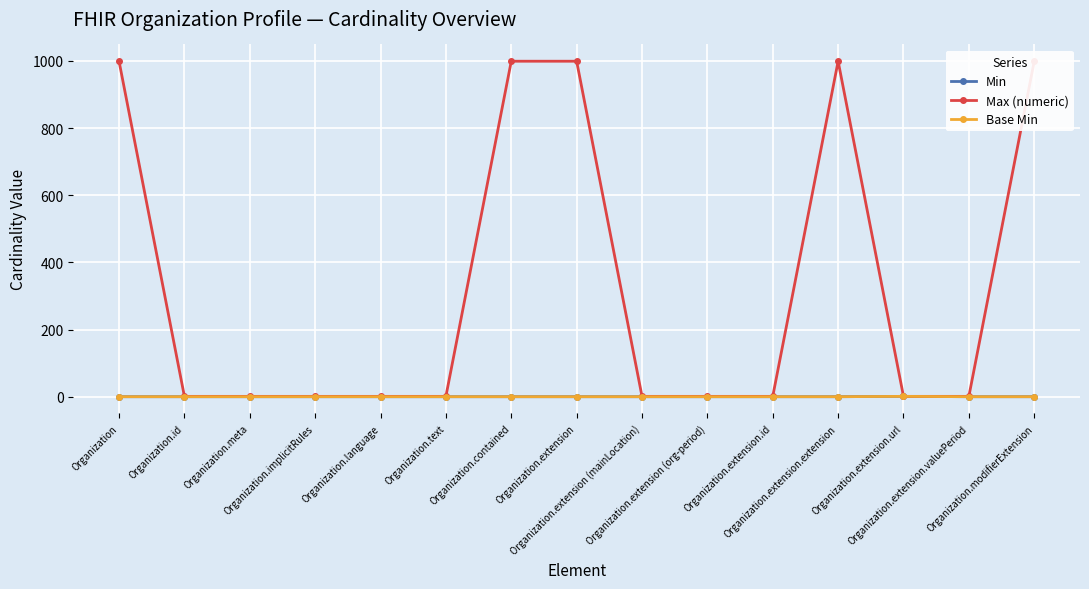

True or false: Max (numeric) and Min intersect in this chart.

False